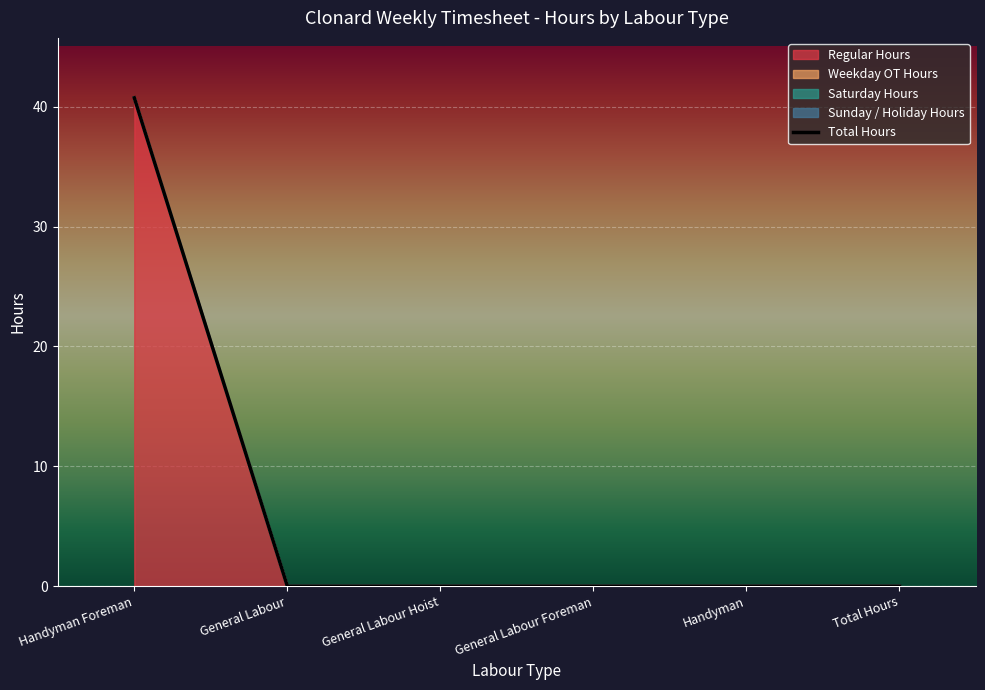

Reading left to right, transcribe all the data shown in this chart.

40.8	0.0	0.0	0.0	0.0	0.0